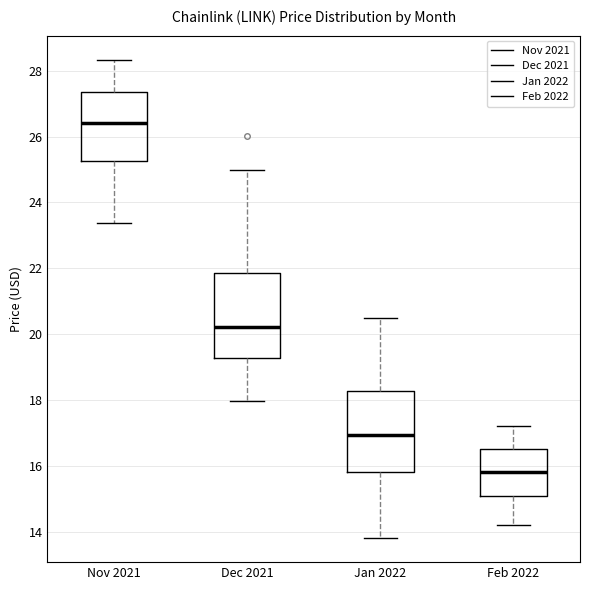

Reading left to right, transcribe this box plot: for each box, give where its median line is, the range the box spans, and where its two whiskers end, as read against the y-axis. The values are not printed on the chart, so give them approximately, as read against the axis.

Nov 2021: median 26.4, box 25.2 to 27.4, whiskers 23.4 to 28.4
Dec 2021: median 20.2, box 19.2 to 21.8, whiskers 18.0 to 25.0
Jan 2022: median 17.0, box 15.8 to 18.2, whiskers 13.8 to 20.6
Feb 2022: median 15.8, box 15.0 to 16.6, whiskers 14.2 to 17.2